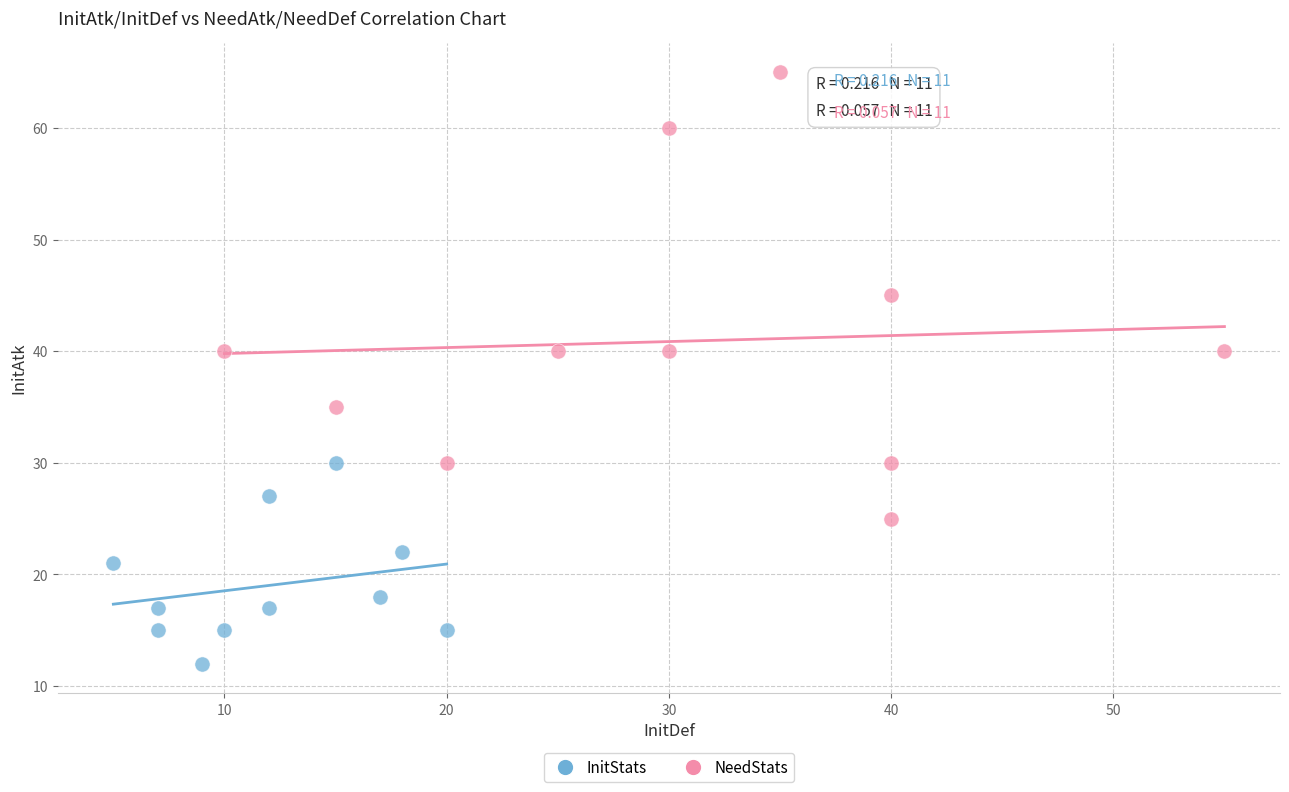

Which series has the largest Y range (max minus min)?

NeedStats